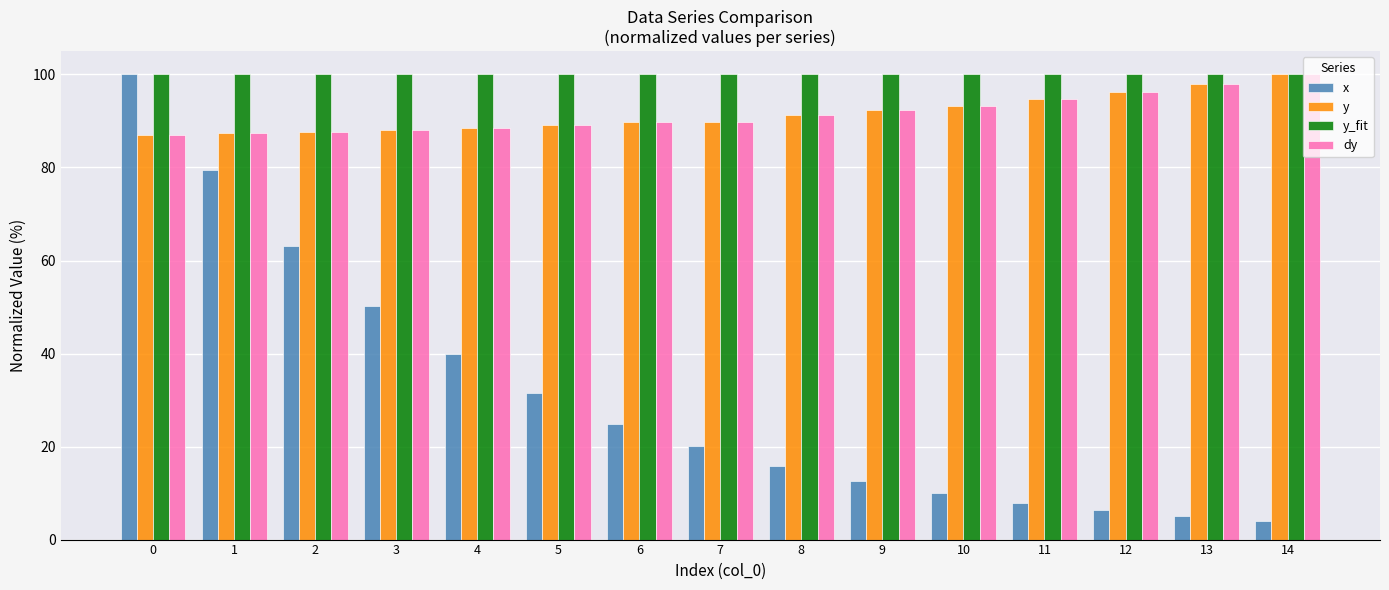

Which series has the widest spread of values?

x